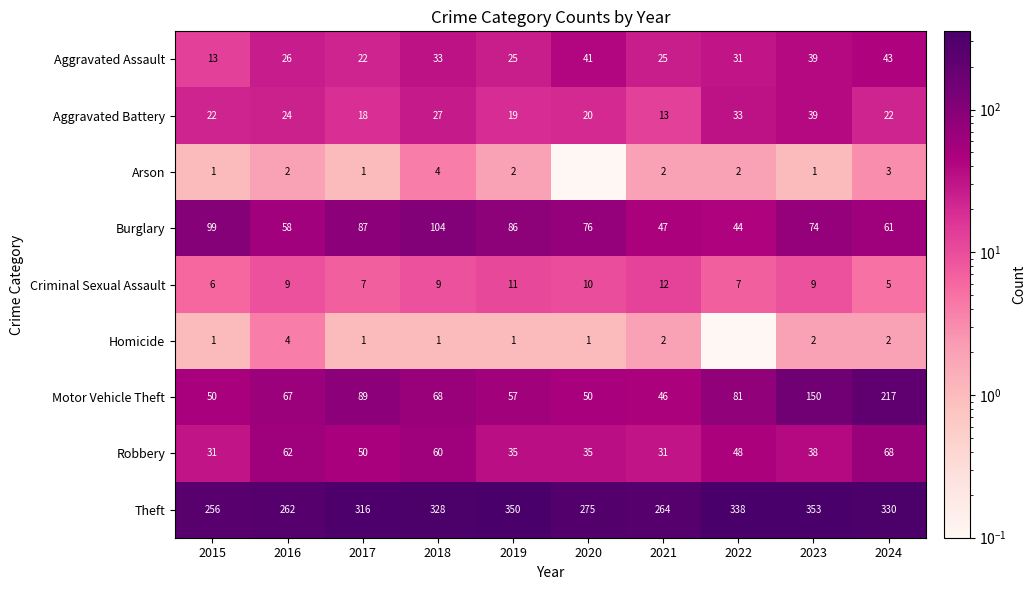

What is the sum of the Homicide values at 2024 and 2023?

4.0